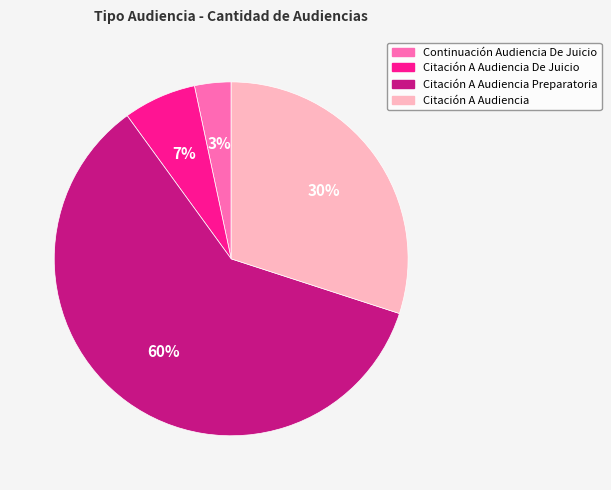

Is there a majority slice in this chart?

Yes